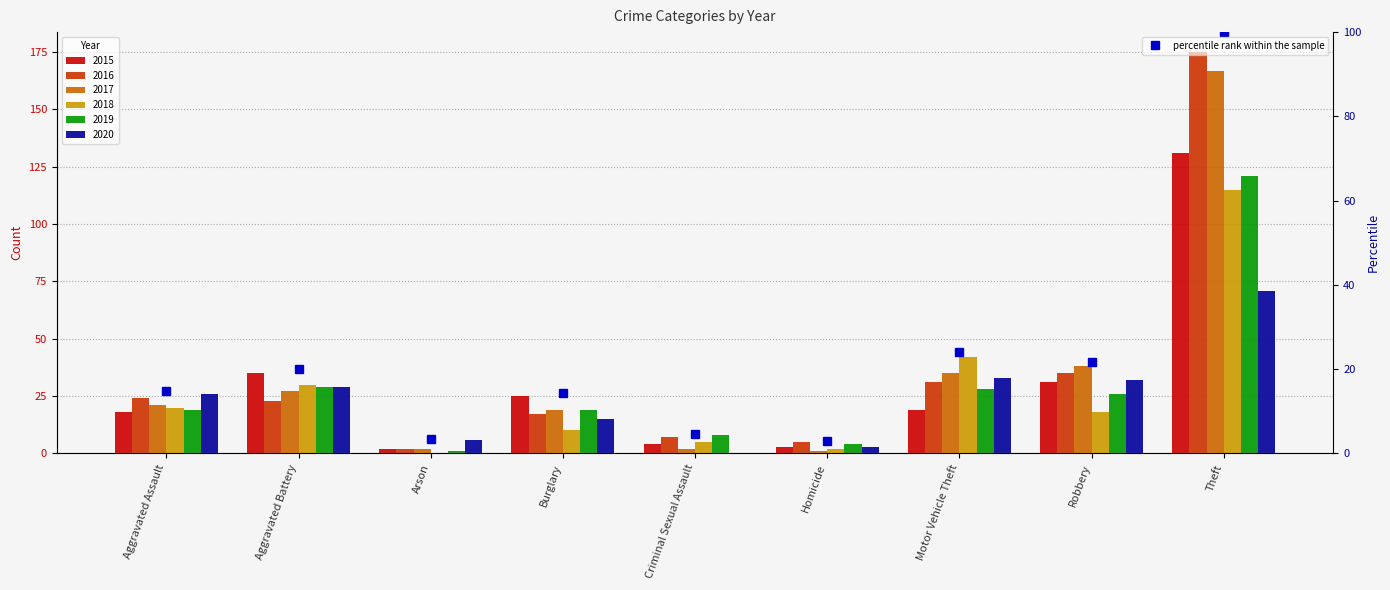

Rank the categories by 2020 value from lowest to highest.

Criminal Sexual Assault, Homicide, Arson, Burglary, Aggravated Assault, Aggravated Battery, Robbery, Motor Vehicle Theft, Theft